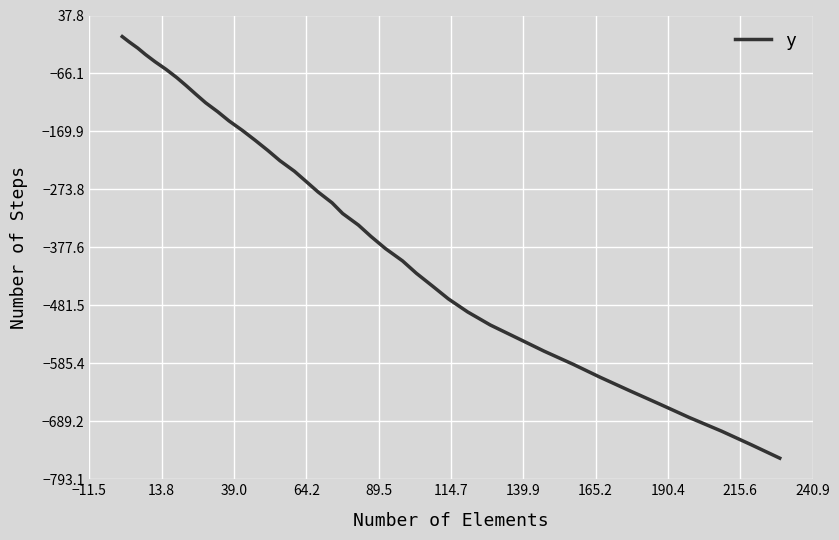

What is the minimum value shown in the chart?

-755.3